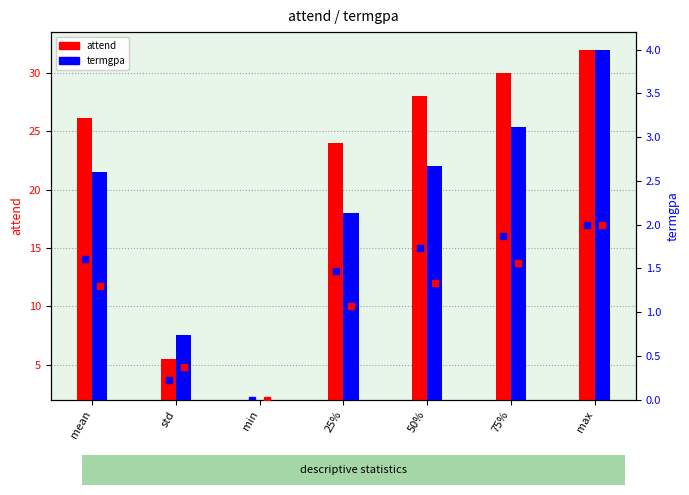

What is the sum of the termgpa values at mean and std?

3.3